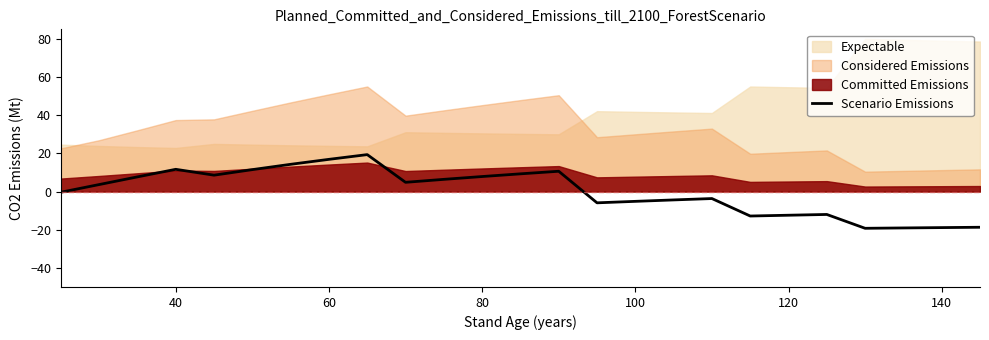

What is the lowest value of the Scenario Emissions series?

-19.3